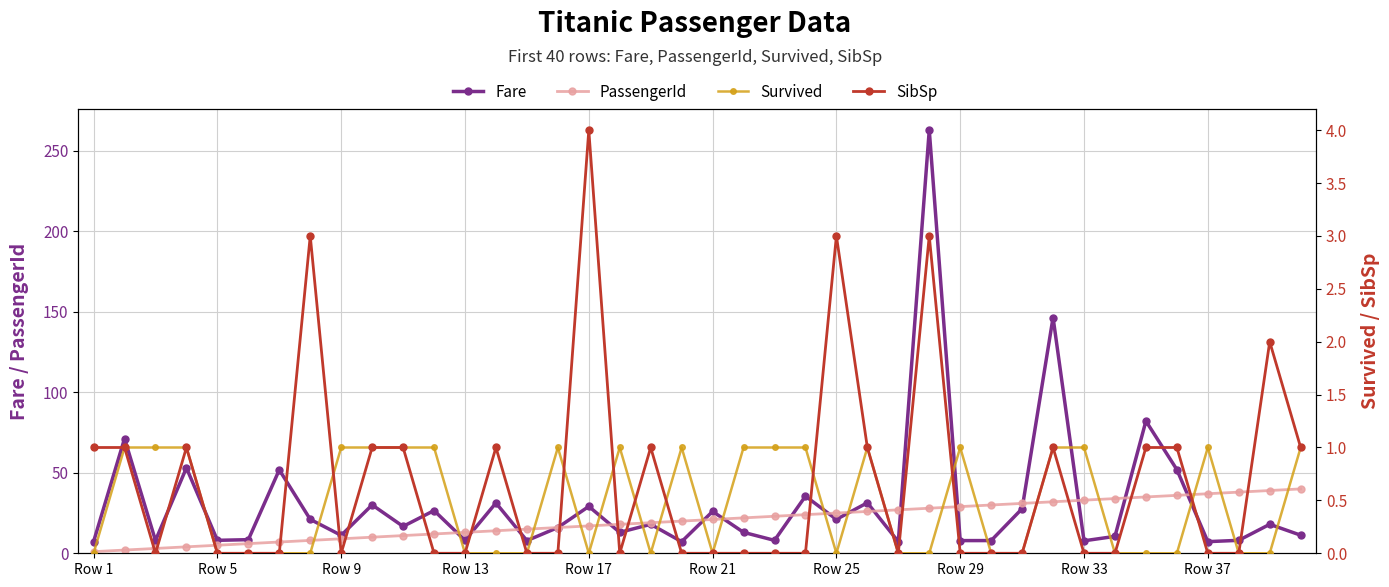

Does the chart have visible grid lines?

Yes